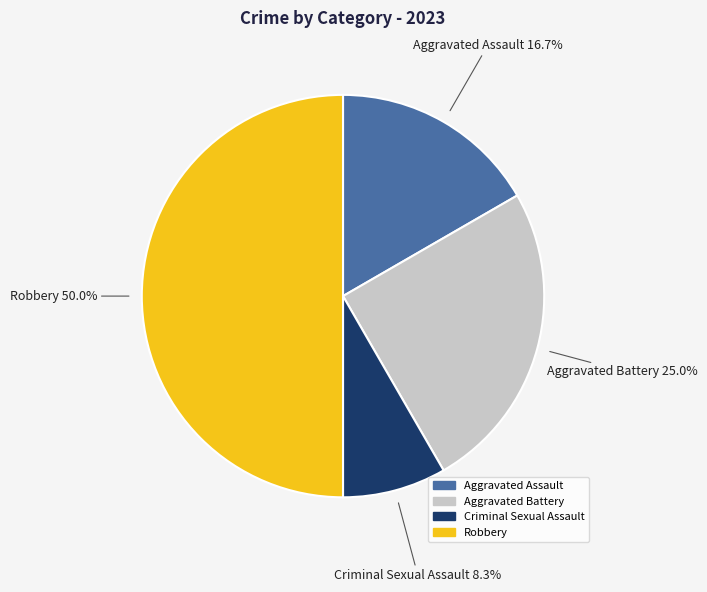

The Robbery slice represents 40% of the pie. True or false?

False